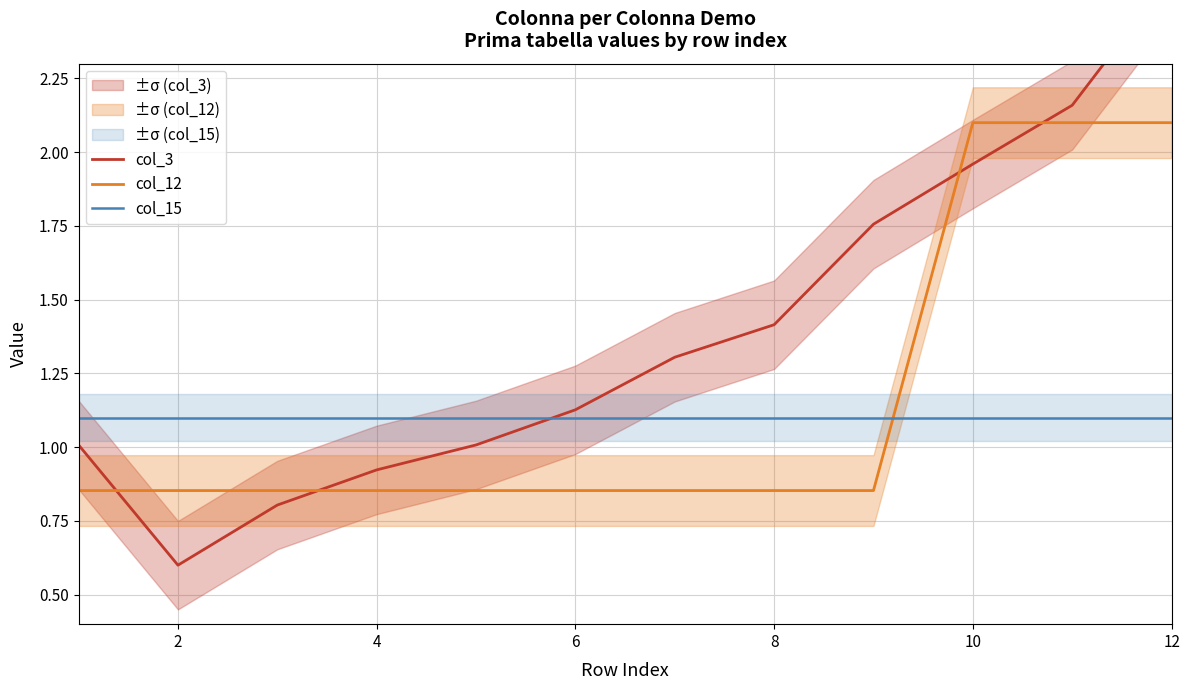

Is this an area chart (filled region under the line)?

No